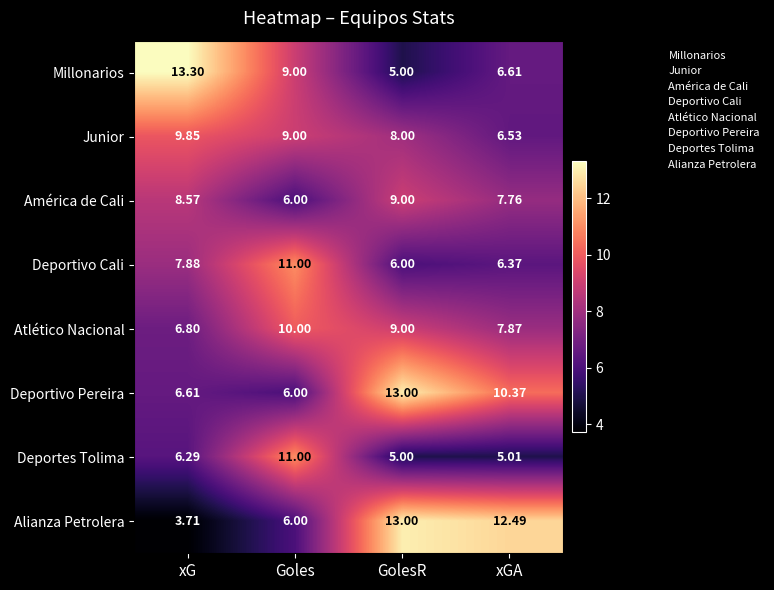

Where does the Atlético Nacional series first go above 9?

Goles